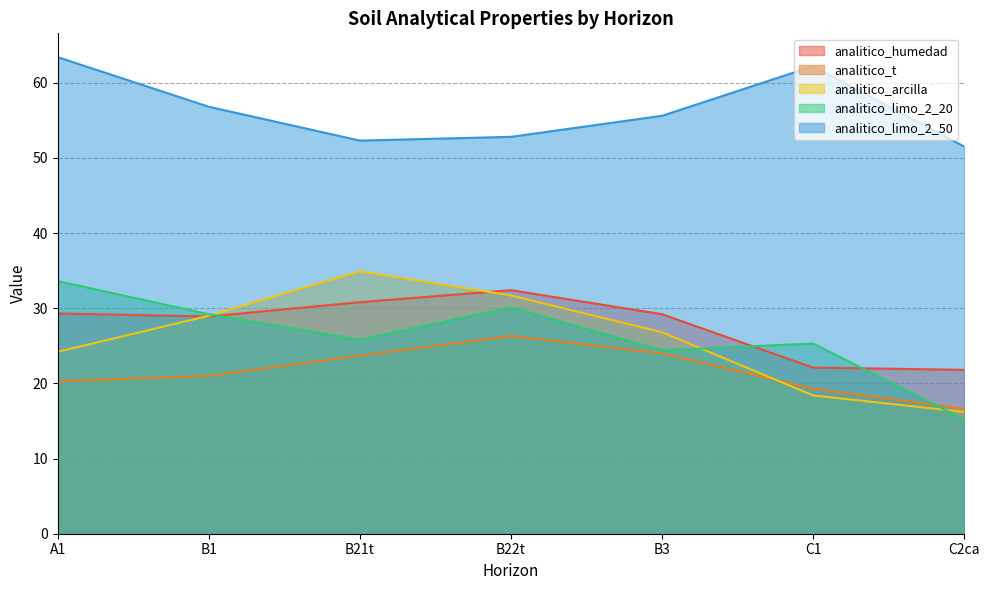

Which series has the widest spread of values?

analitico_arcilla